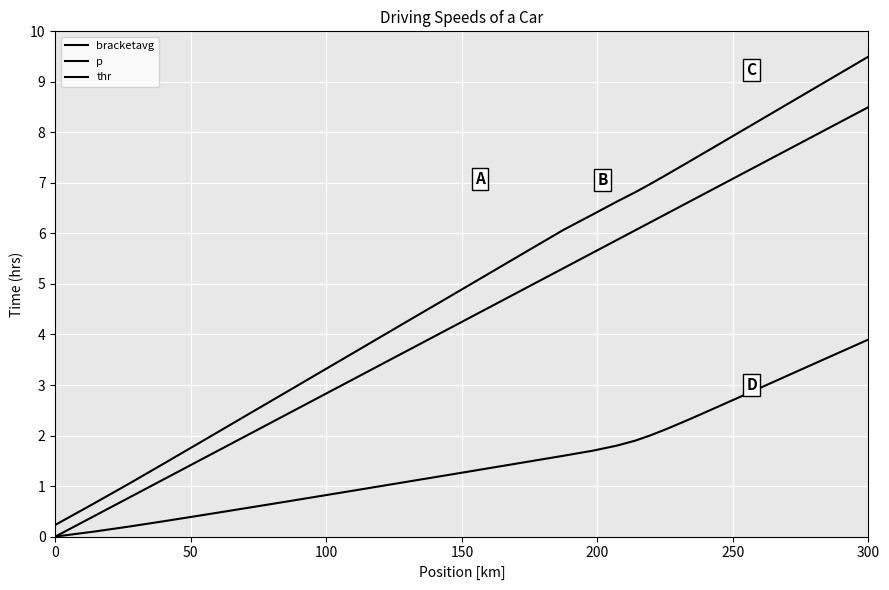

True or false: p and thr intersect in this chart.

False